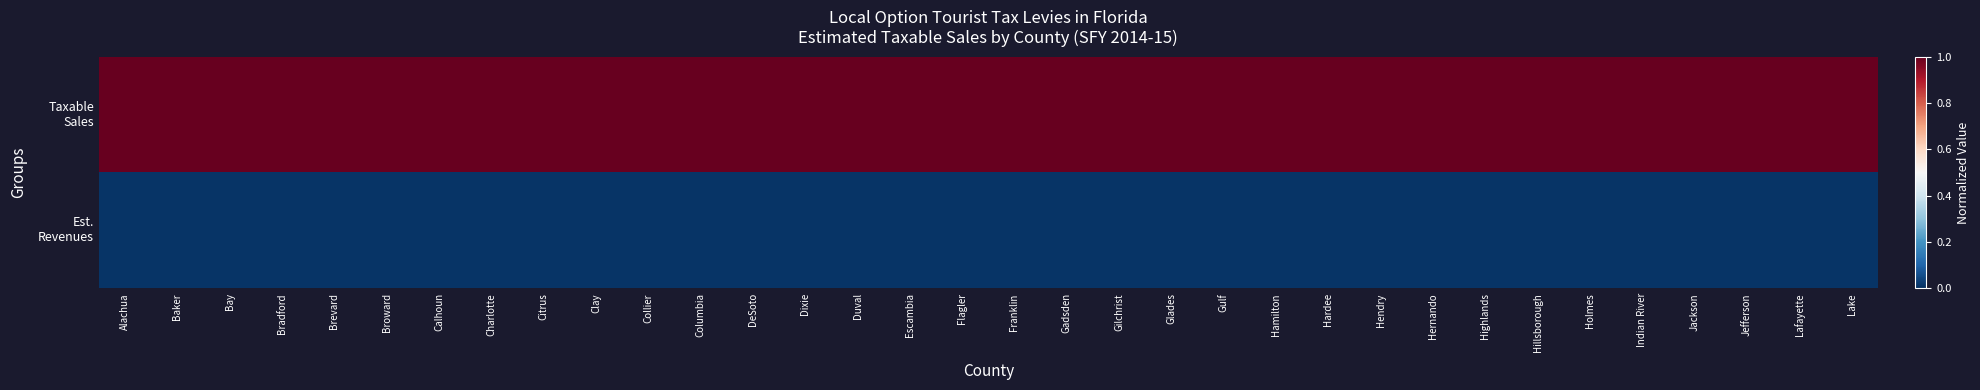

List the series in order of their peak value, highest first.

Taxable Sales, Est. Revenues